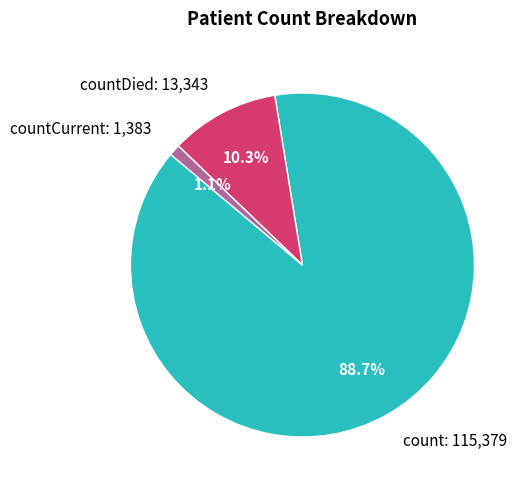

Rank the categories by value from highest to lowest.

count, countDied, countCurrent